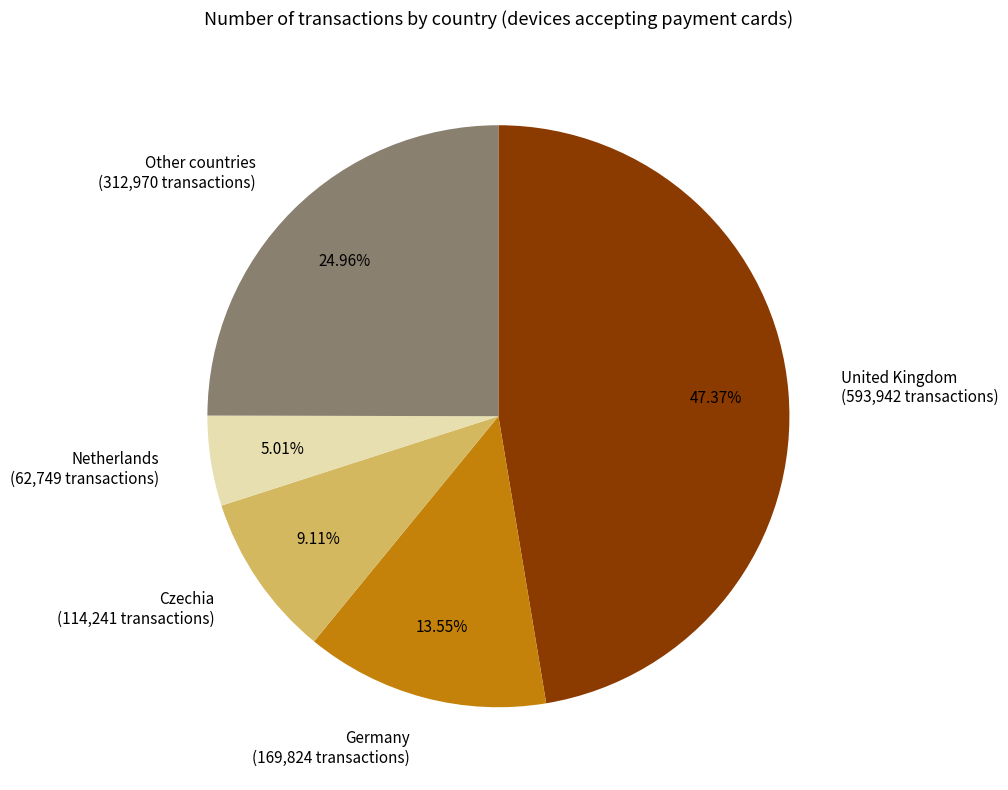

Is the sum of Netherlands (62,749 transactions) and United Kingdom (593,942 transactions) greater than half?

Yes